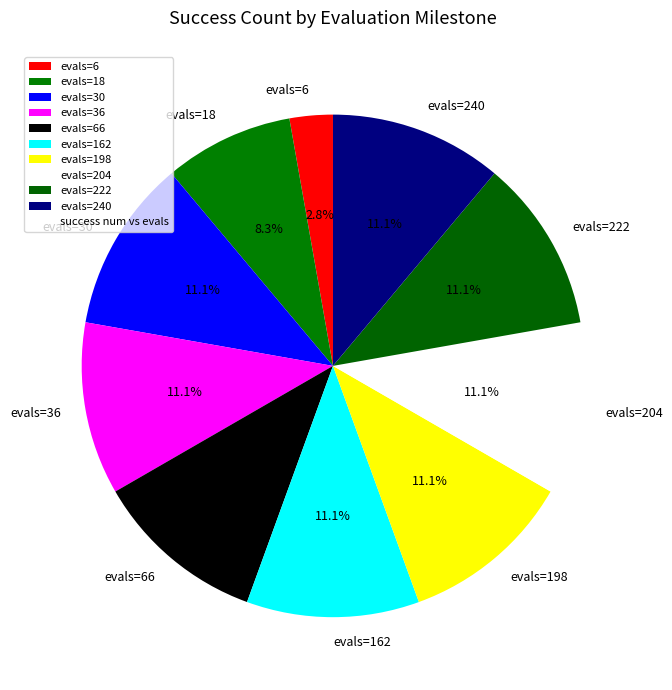

Is evals=6 the majority of the pie?

No